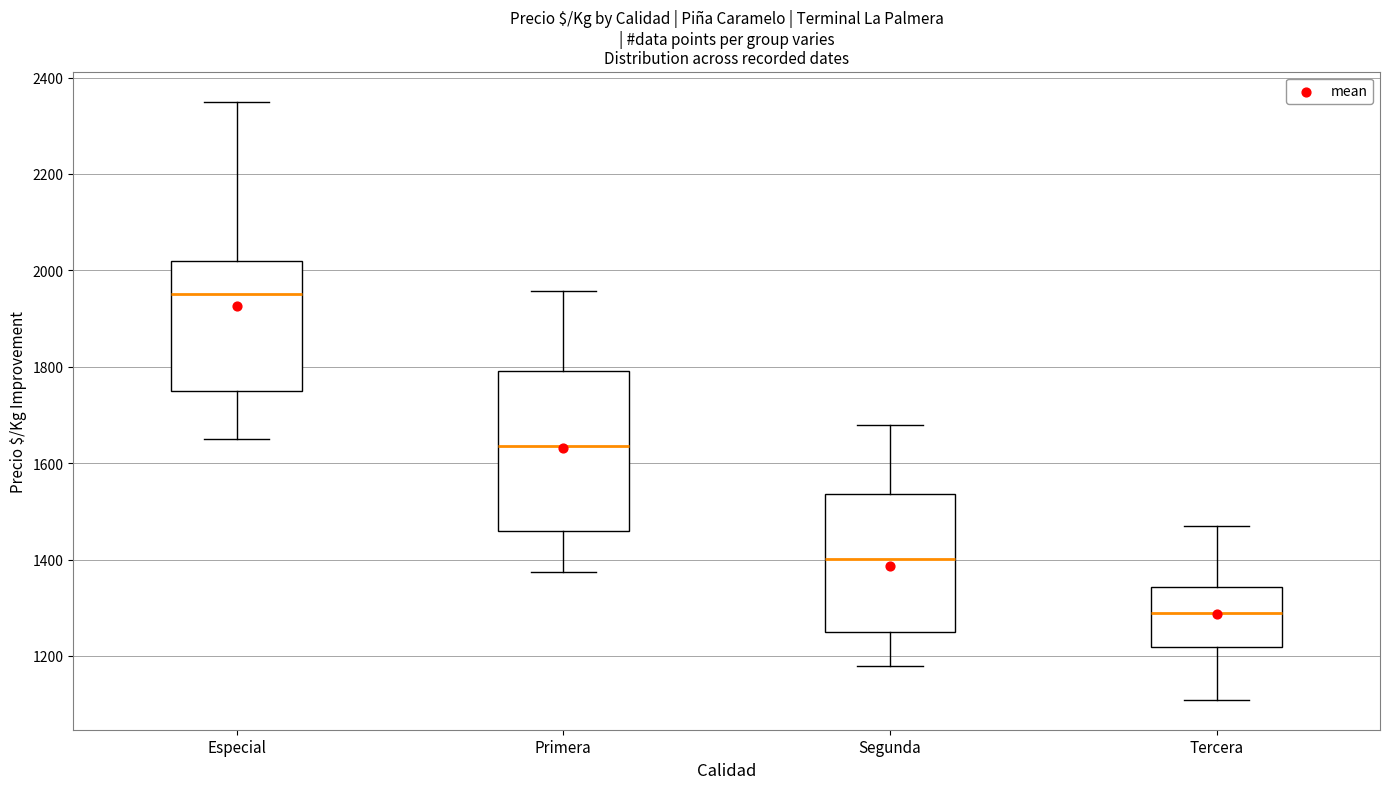

Reading left to right, read every box against the y-axis: the position of its median line, the range the box covers, and the ends of its whiskers. The values are not printed on the chart, so give them approximately, as read against the axis.

Especial: median 1960, box 1760 to 2020, whiskers 1660 to 2360
Primera: median 1640, box 1460 to 1800, whiskers 1380 to 1960
Segunda: median 1400, box 1260 to 1540, whiskers 1180 to 1680
Tercera: median 1280, box 1220 to 1340, whiskers 1100 to 1460